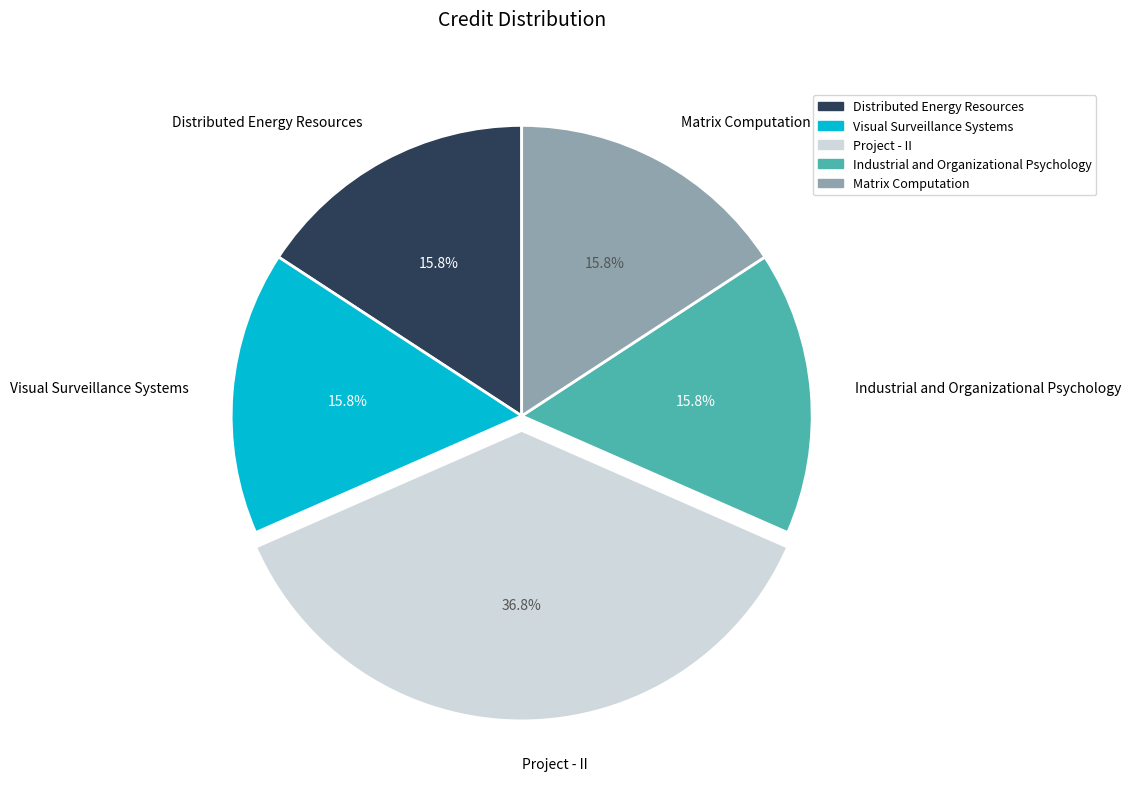

What percentage is NOT represented by Distributed Energy Resources?

84.2%